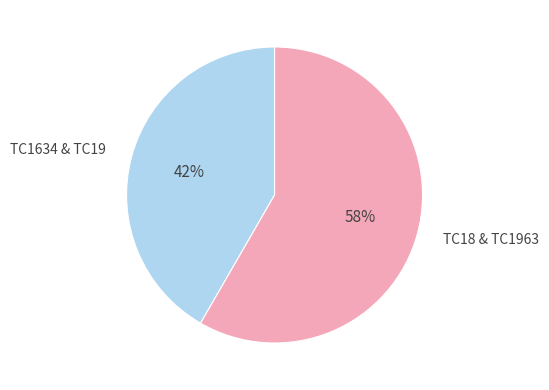

Which category has the smallest portion of the pie?

TC1634 & TC19